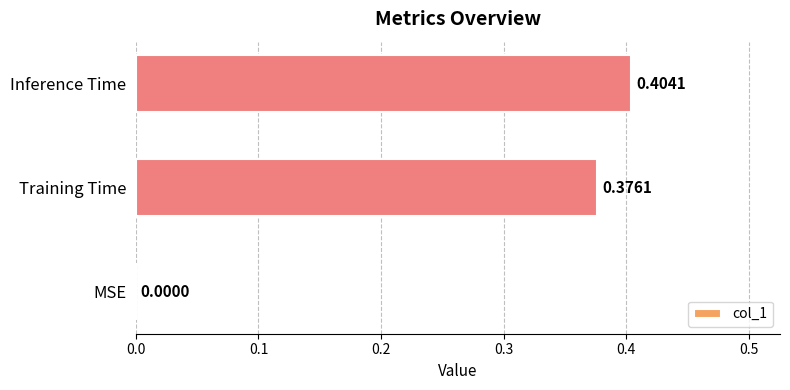

What is the sum of all values?

0.8